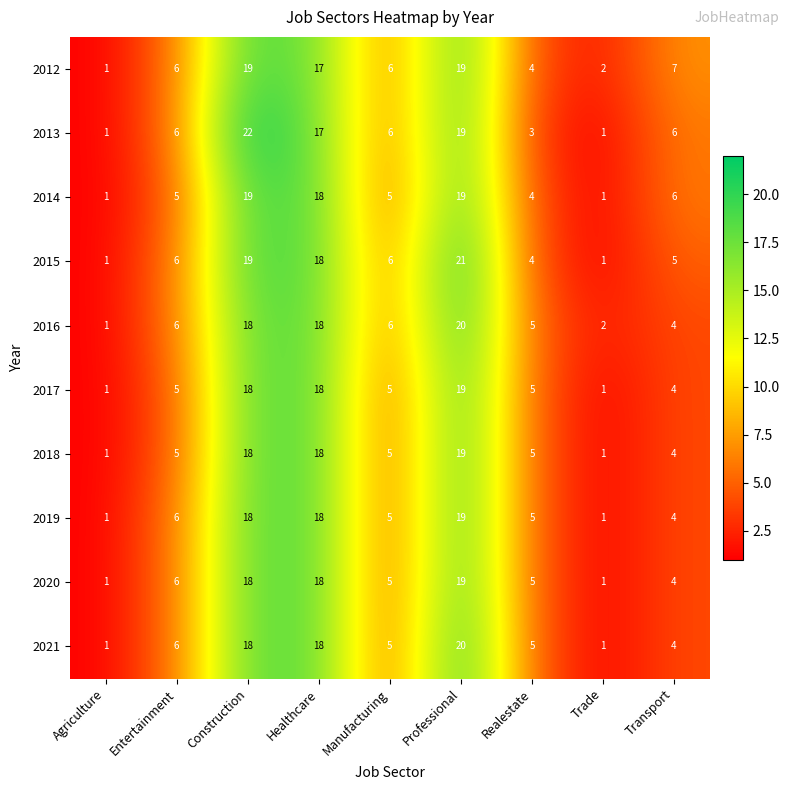

Read the 2015 value at Realestate.

4